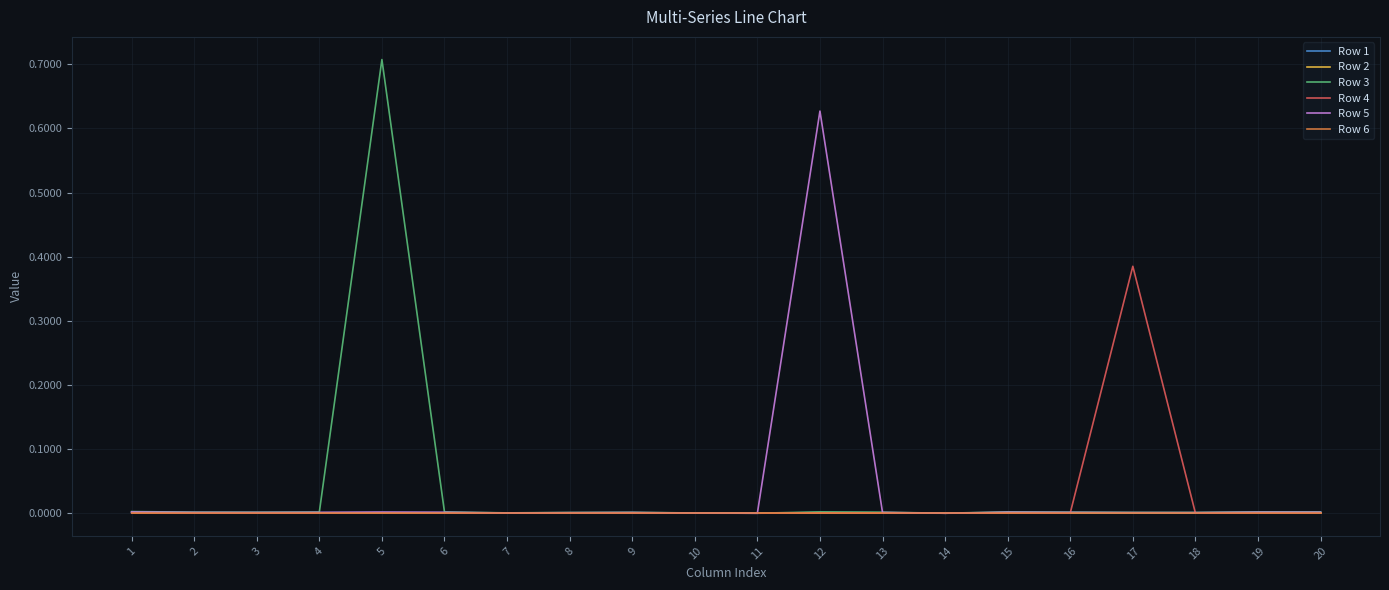

Reading left to right, extract all data points from this chart.

Row 1: 1=0.0	2=0.0	3=0.0	4=0.0	5=0.0	6=0.0	7=0.0	8=0.0	9=0.0	10=0.0	11=0.0	12=0.0	13=0.0	14=0.0	15=0.0	16=0.0	17=0.0	18=0.0	19=0.0	20=0.0
Row 2: 1=0.0	2=0.0	3=0.0	4=0.0	5=0.0	6=0.0	7=0.0	8=0.0	9=0.0	10=0.0	11=0.0	12=0.0	13=0.0	14=0.0	15=0.0	16=0.0	17=0.0	18=0.0	19=0.0	20=0.0
Row 3: 1=0.0	2=0.0	3=0.0	4=0.0	5=0.7	6=0.0	7=0.0	8=0.0	9=0.0	10=0.0	11=0.0	12=0.0	13=0.0	14=0.0	15=0.0	16=0.0	17=0.0	18=0.0	19=0.0	20=0.0
Row 4: 1=0.0	2=0.0	3=0.0	4=0.0	5=0.0	6=0.0	7=0.0	8=0.0	9=0.0	10=0.0	11=0.0	12=0.0	13=0.0	14=0.0	15=0.0	16=0.0	17=0.4	18=0.0	19=0.0	20=0.0
Row 5: 1=0.0	2=0.0	3=0.0	4=0.0	5=0.0	6=0.0	7=0.0	8=0.0	9=0.0	10=0.0	11=0.0	12=0.6	13=0.0	14=0.0	15=0.0	16=0.0	17=0.0	18=0.0	19=0.0	20=0.0
Row 6: 1=0.0	2=0.0	3=0.0	4=0.0	5=0.0	6=0.0	7=0.0	8=0.0	9=0.0	10=0.0	11=0.0	12=0.0	13=0.0	14=0.0	15=0.0	16=0.0	17=0.0	18=0.0	19=0.0	20=0.0